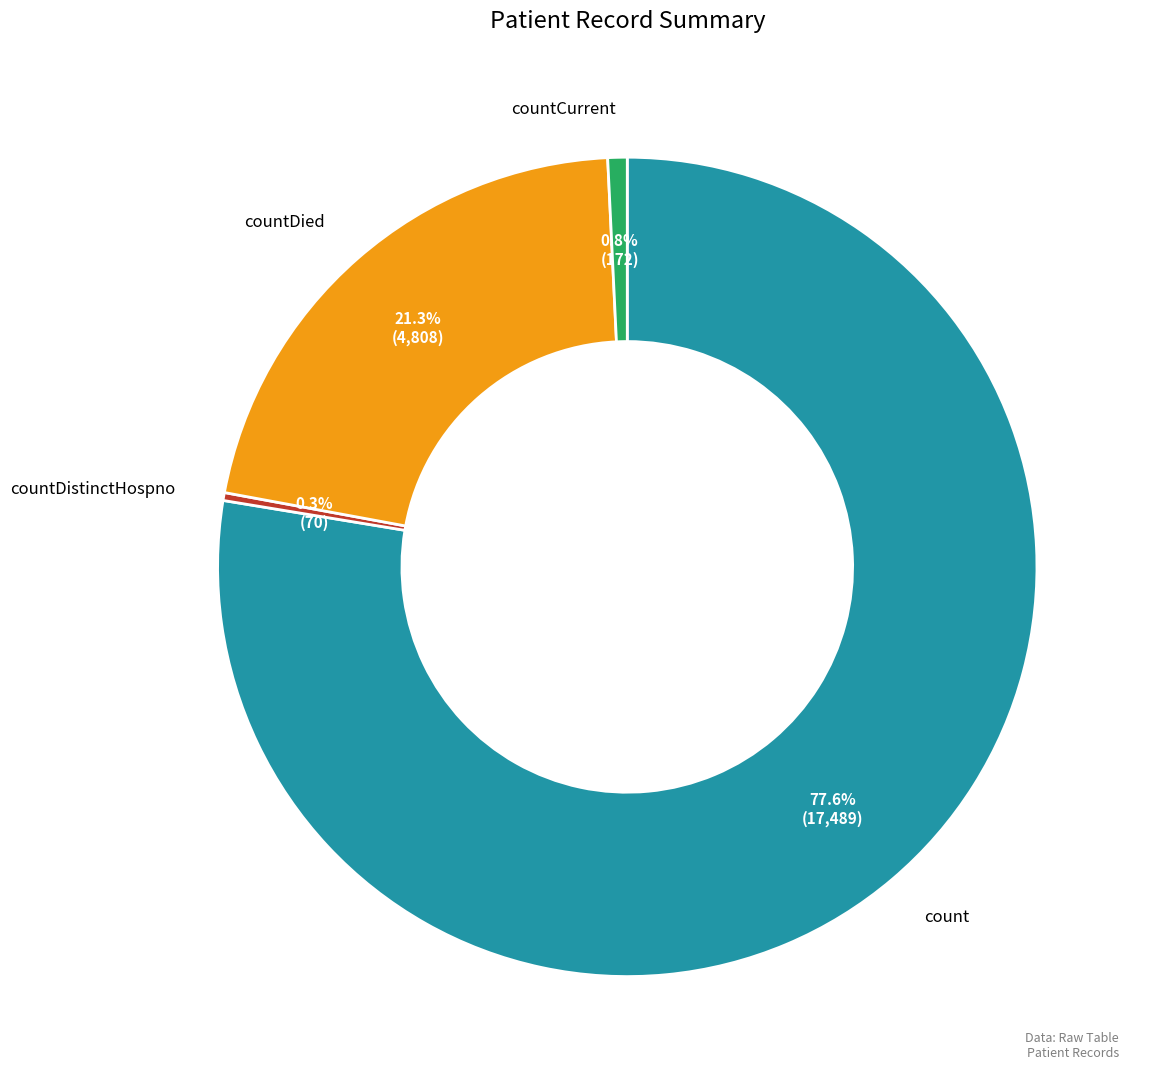

Does any single category account for the majority?

Yes